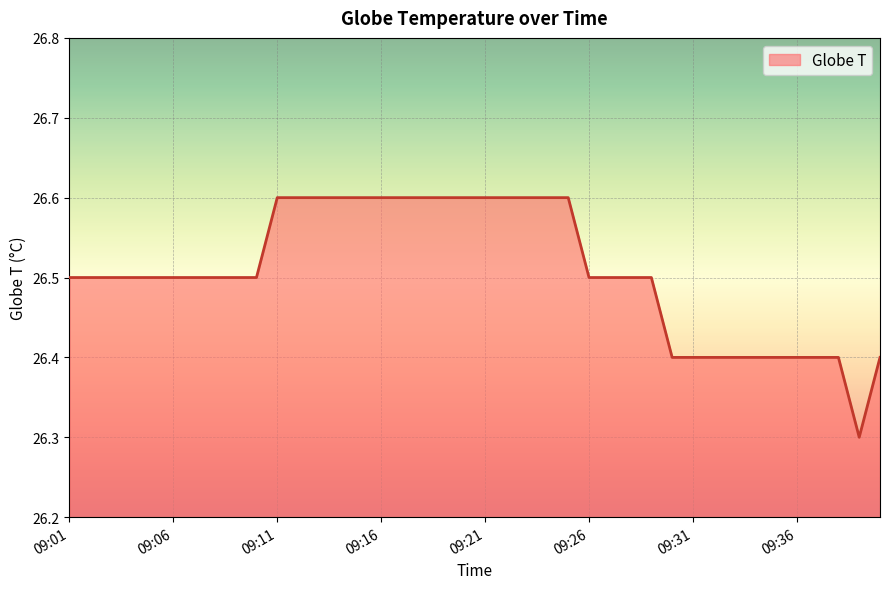

Does the chart display data point markers on the line(s)?

No